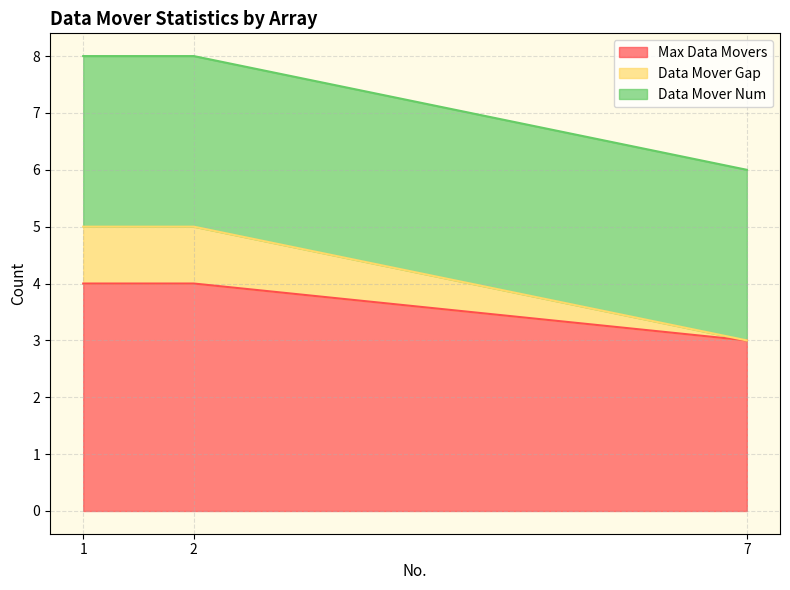

At which label does Max Data Movers reach its minimum?

7